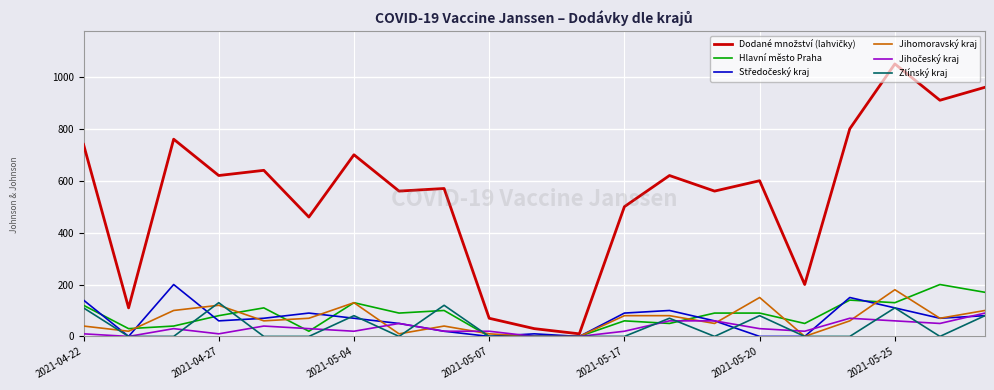

What is the maximum value shown in the chart?

1050